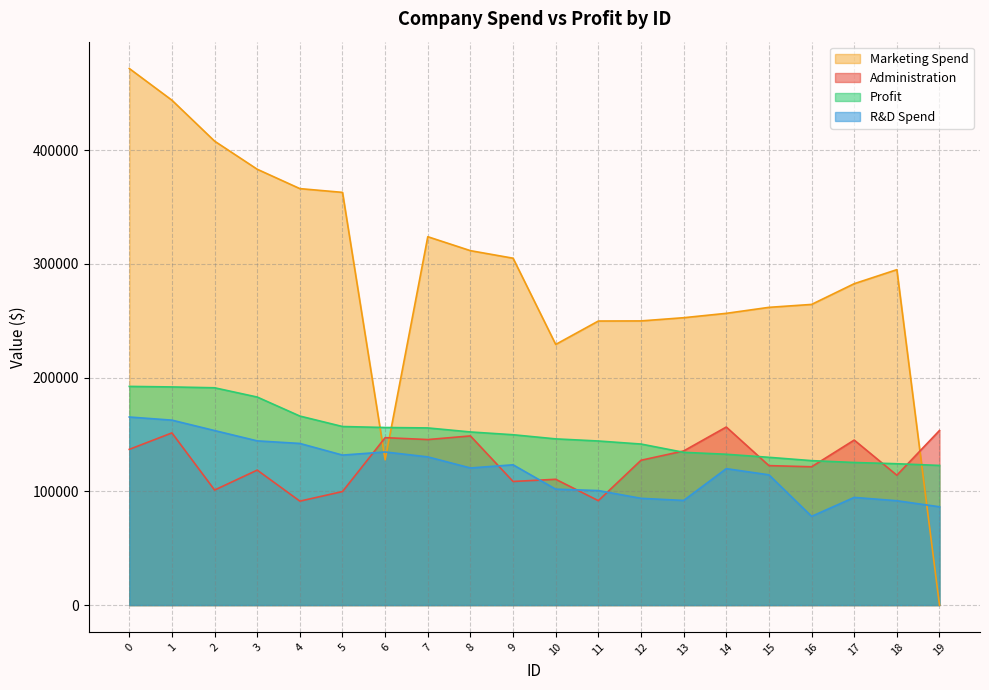

How many series are shown in this chart?

4